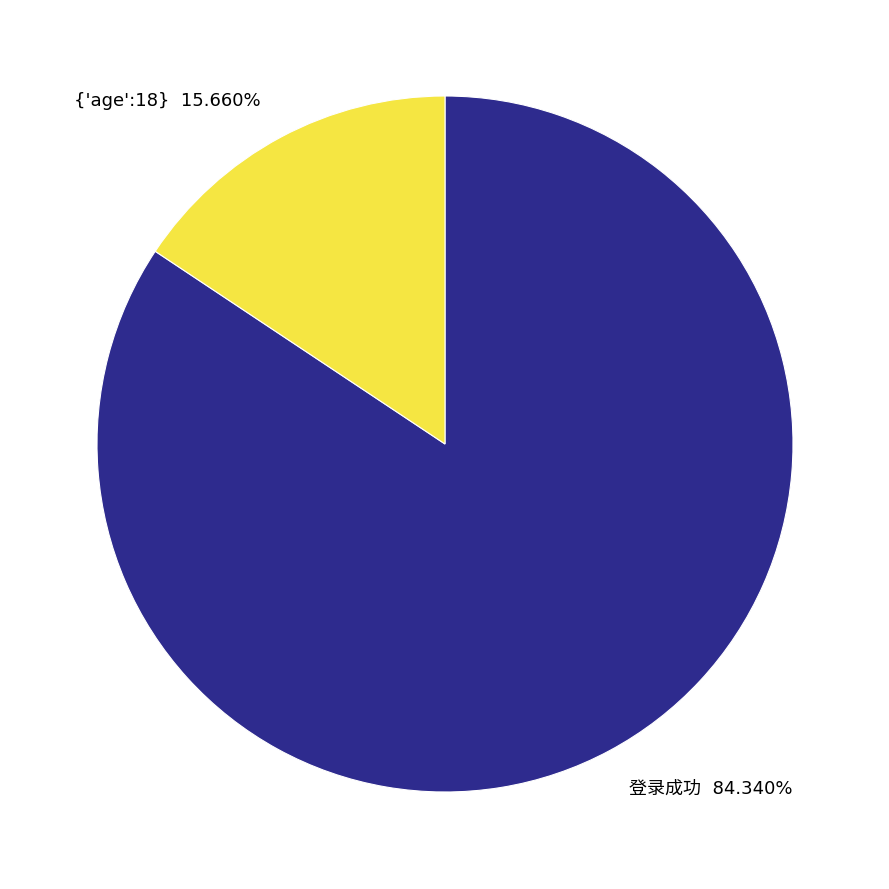

What is the smallest slice in the pie chart?

{'age':18}